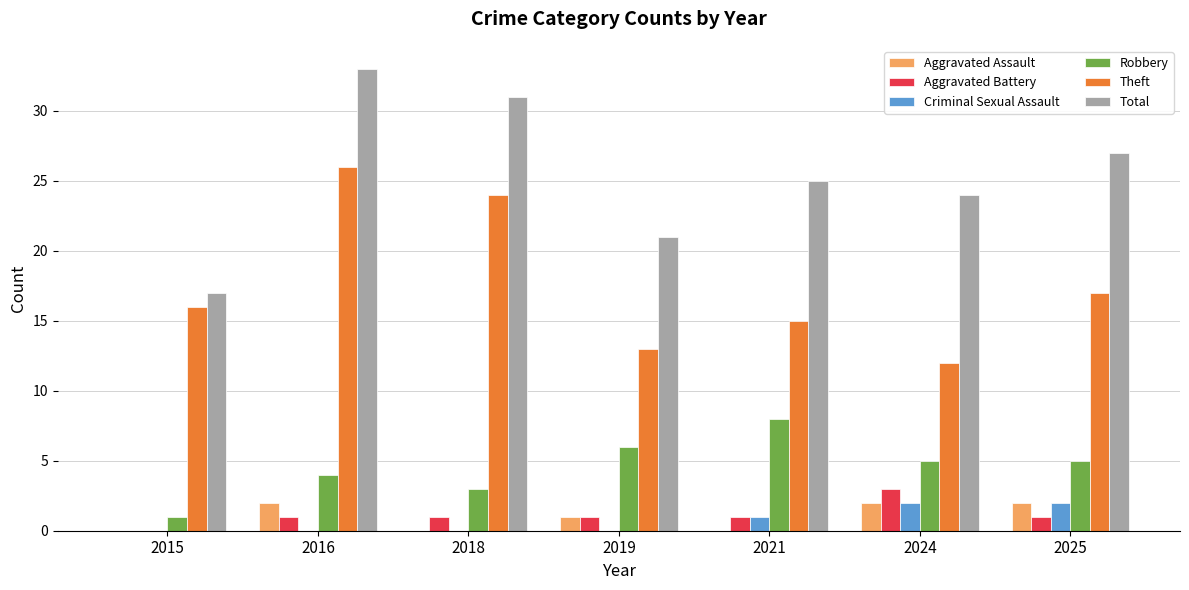

Between 2015 and 2025, which series saw the biggest shift?

Total